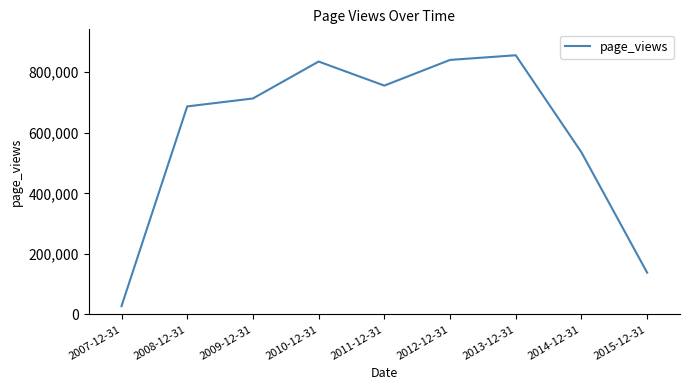

At which label is the value closest to 441800?

2014-12-31